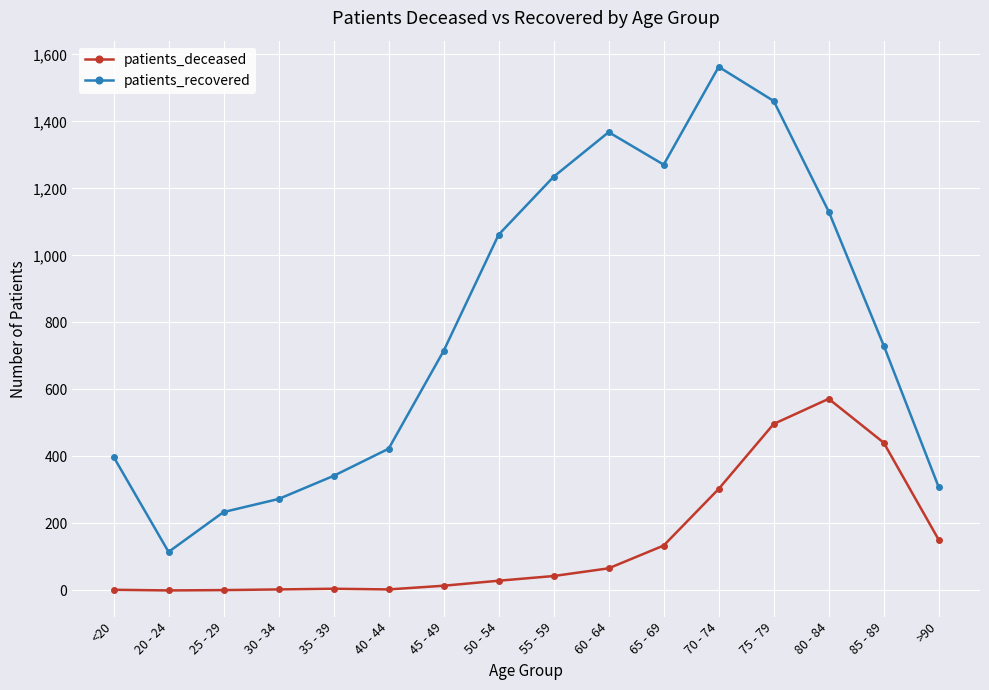

At which label does patients_recovered first exceed 731?

50 - 54